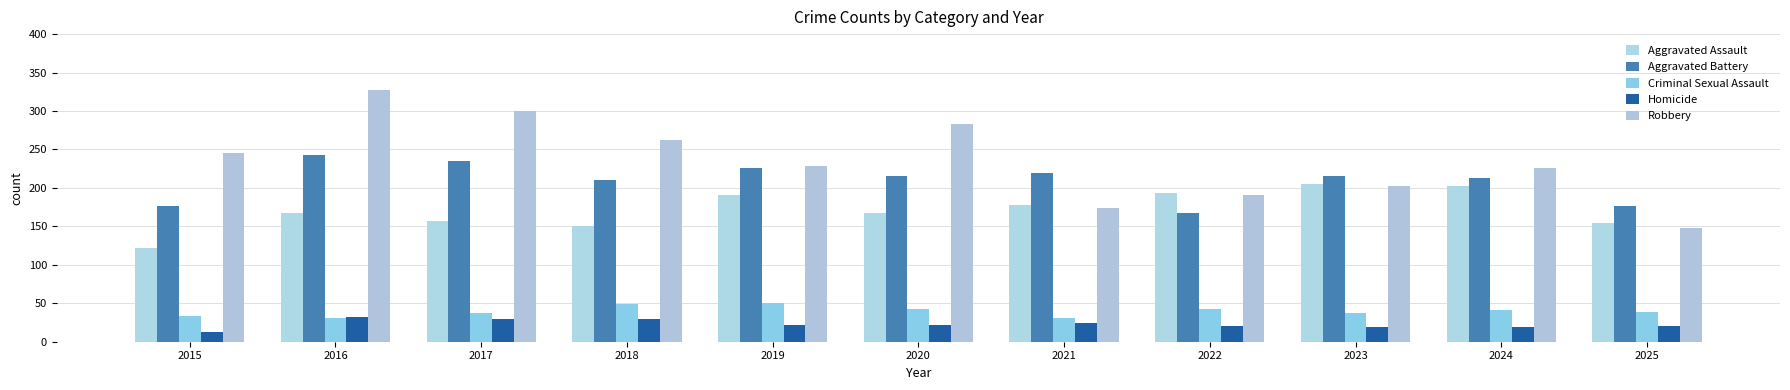

Is the value of Homicide at 2024 greater than the value of Criminal Sexual Assault at 2020?

No